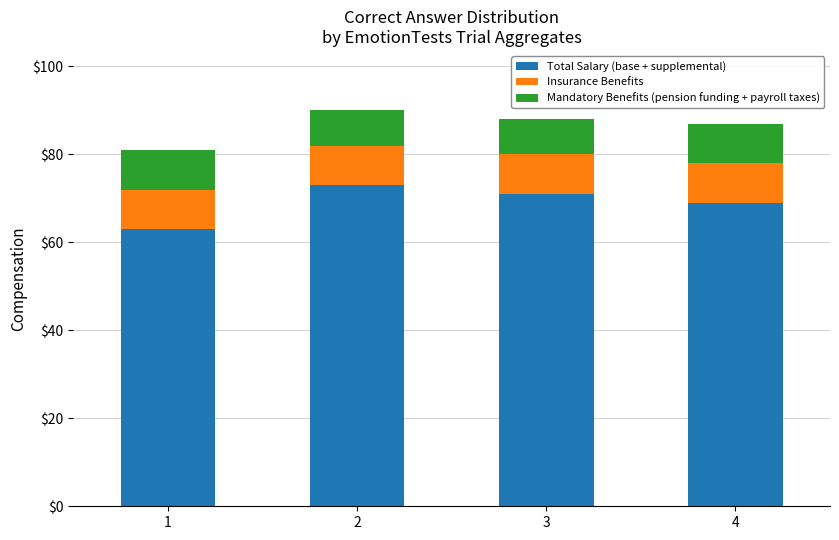

What is the sum of the Total Salary (base + supplemental) values at 3 and 4?

140